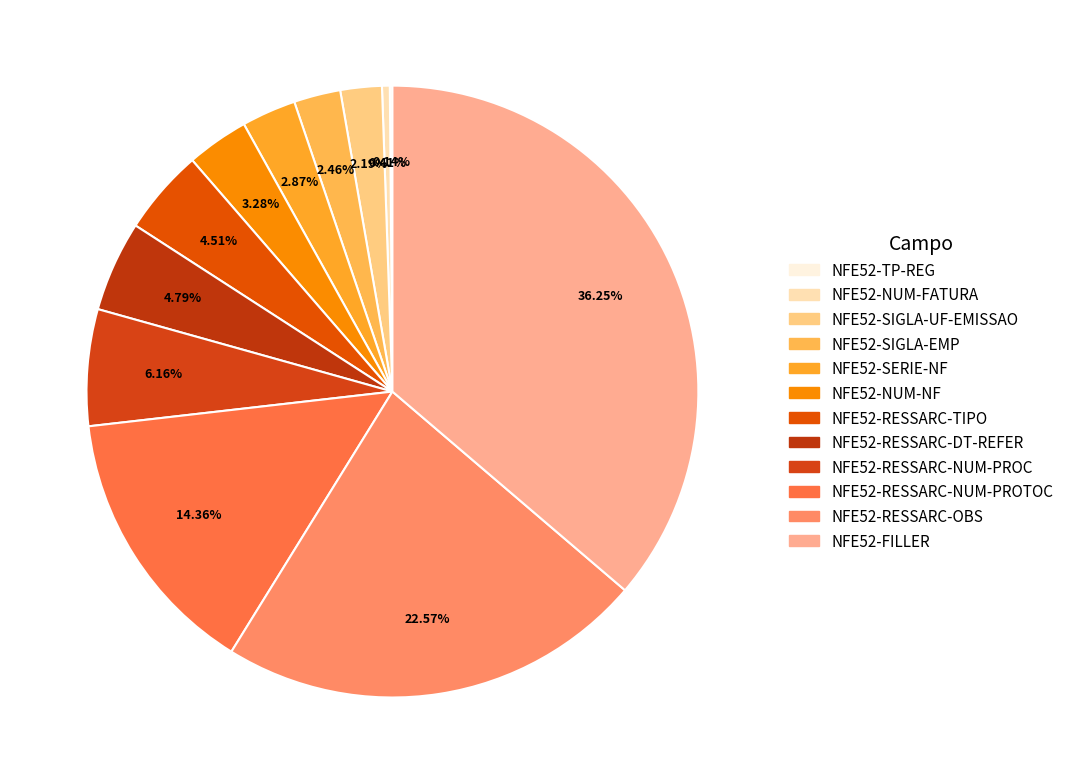

How many slices are in this pie chart?

12